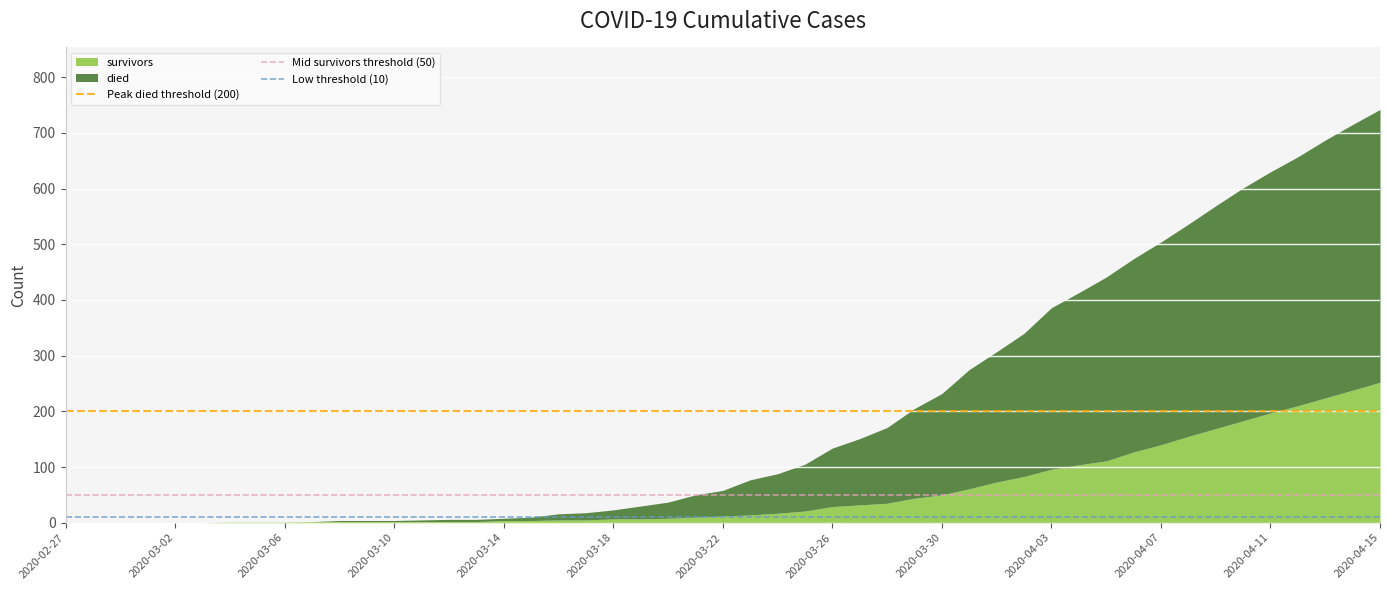

Does the chart display data point markers on the line(s)?

No